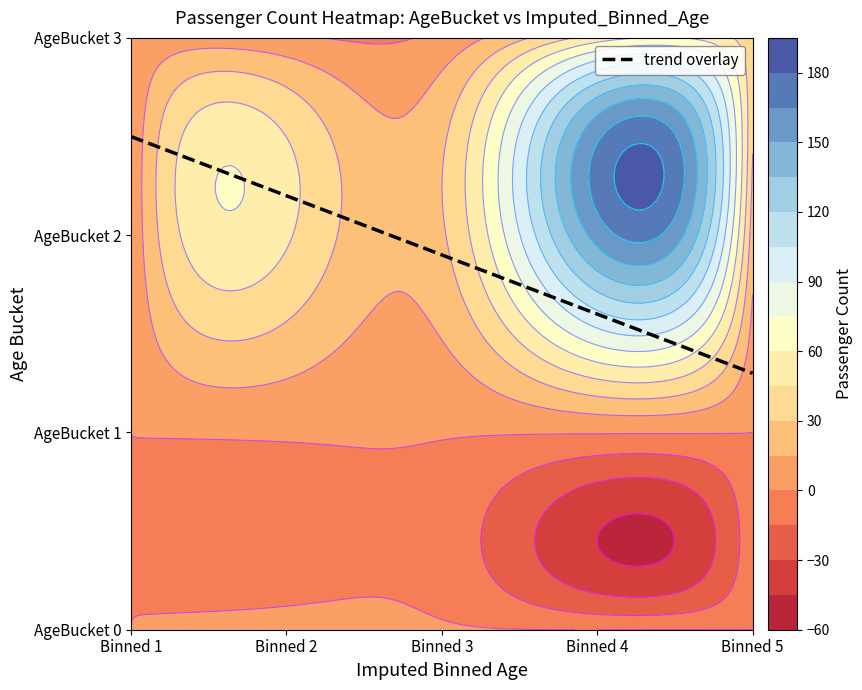

How many positive values does the 0 series have?

2